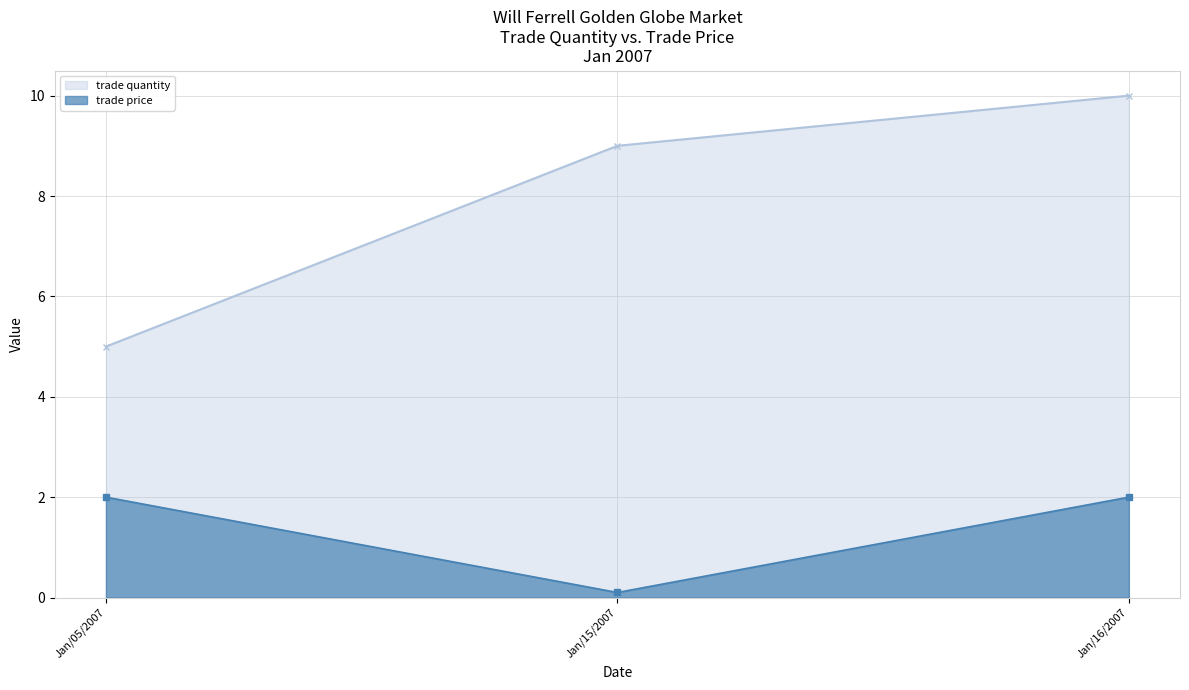

Which series changed the most between Jan/05/2007 and Jan/16/2007?

trade quantity